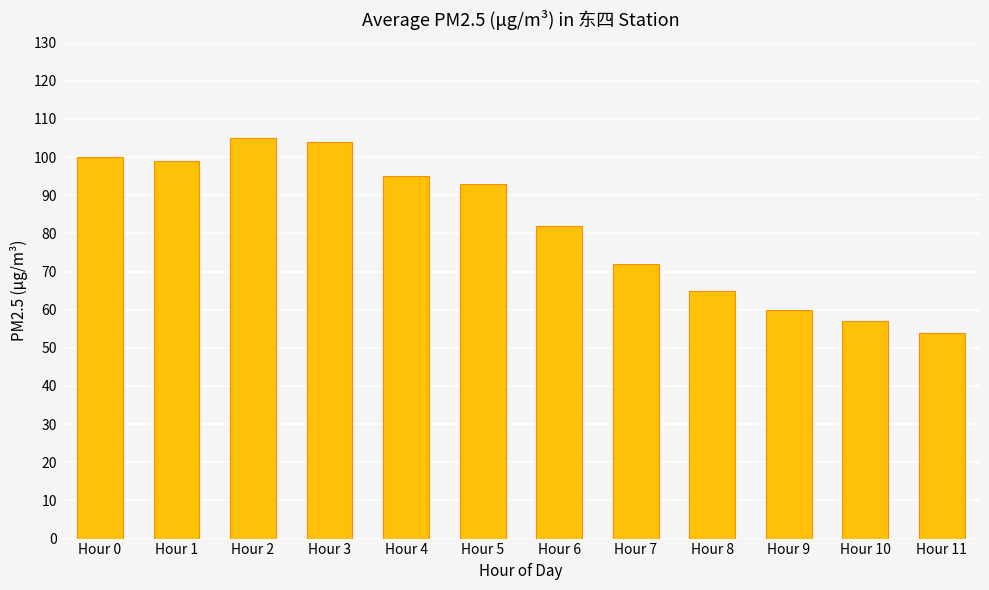

Between Hour 6 and Hour 11, which is larger?

Hour 6